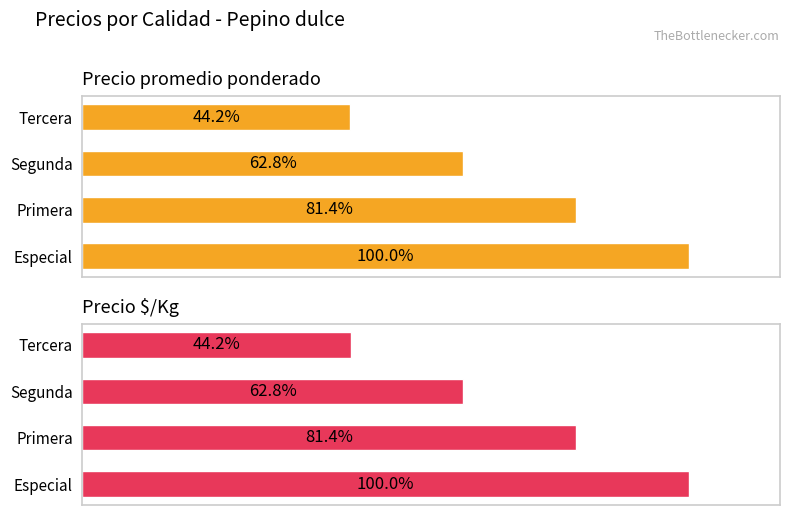

List the series in order of their overall mean, highest first.

Precio promedio ponderado, Precio $/Kg